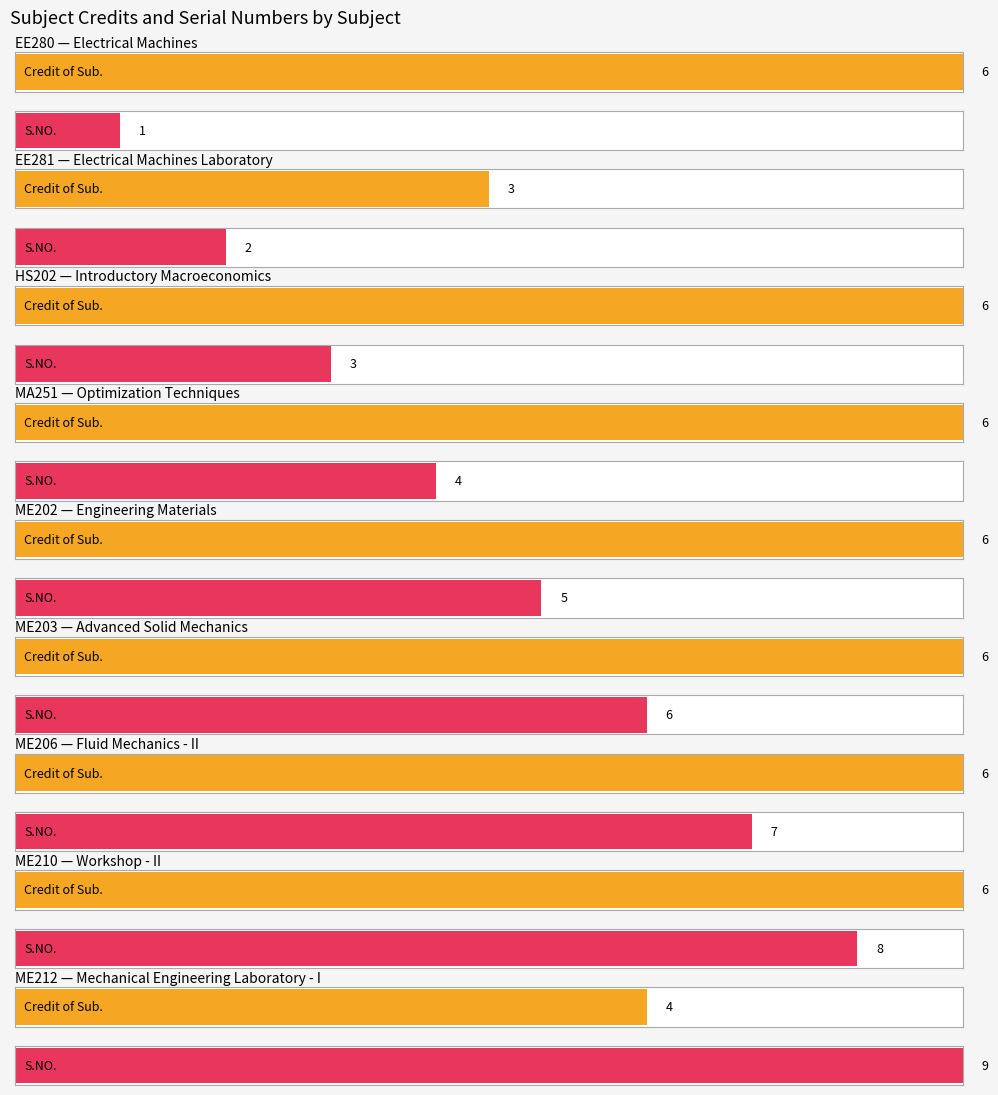

Is it true that S.NO. equals 8 at ME202?

False